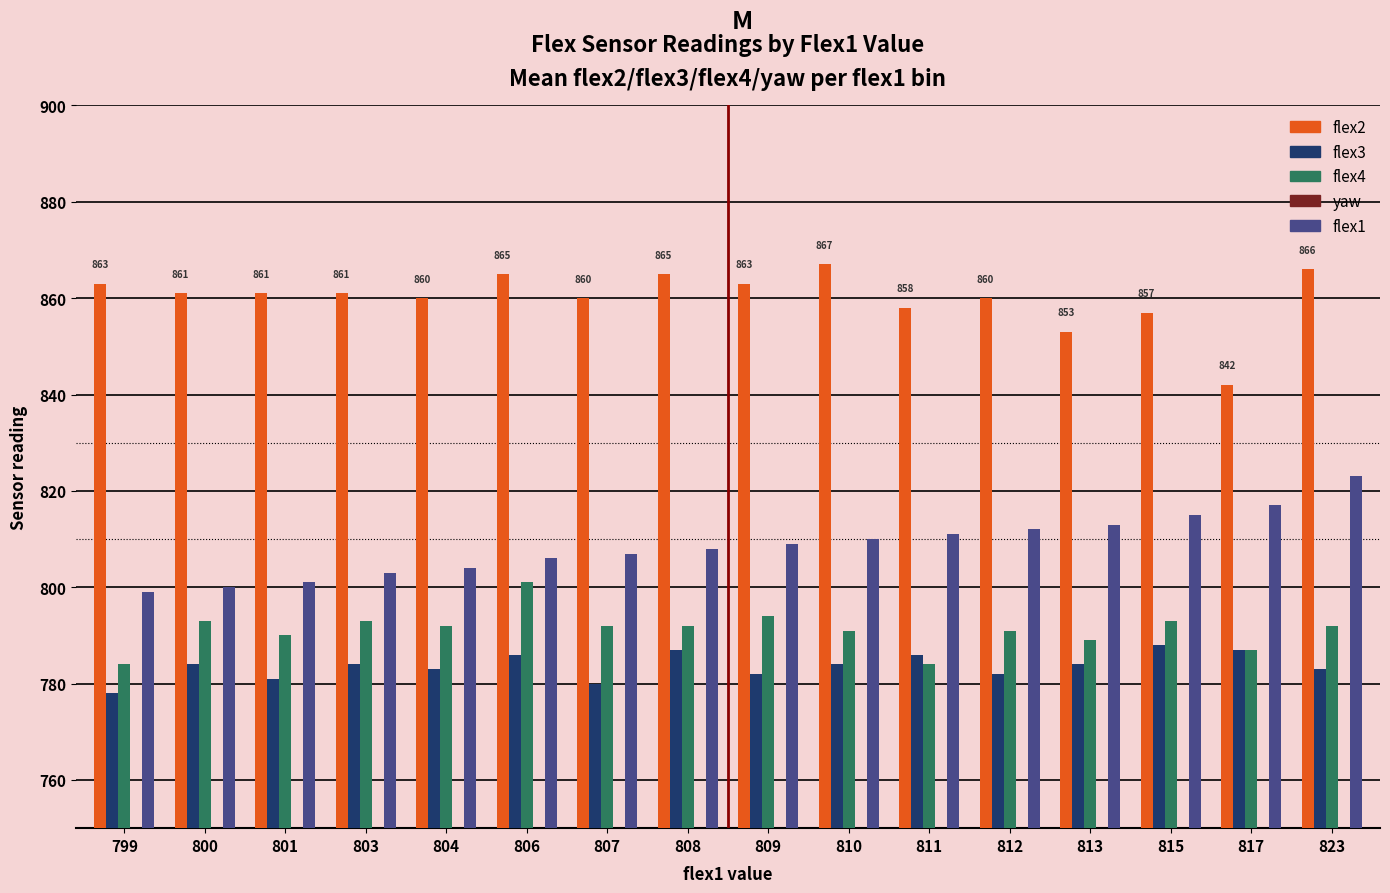

Which series has the largest range (max minus min)?

flex2